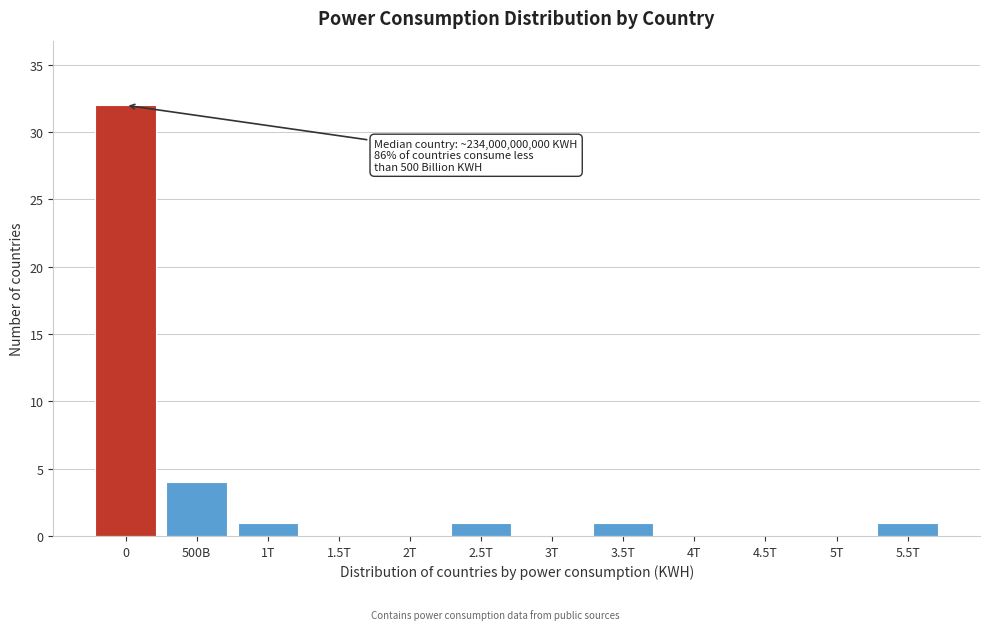

Reading left to right, list all the values displayed in this chart.

0=32	500B=4	1T=1	1.5T=0	2T=0	2.5T=1	3T=0	3.5T=1	4T=0	4.5T=0	5T=0	5.5T=1